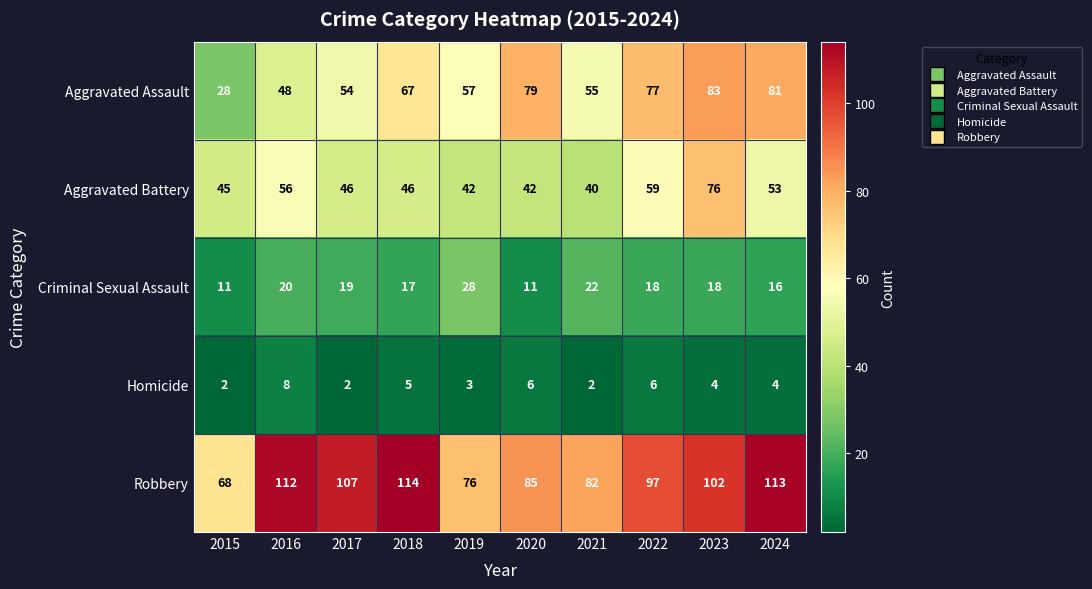

Where is Criminal Sexual Assault nearest to the value 19?

2017